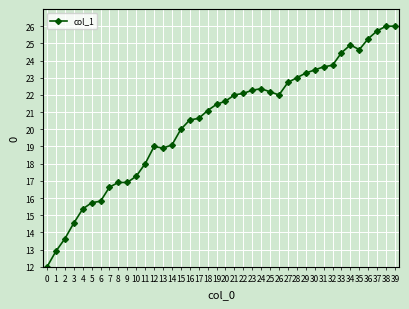

What is the difference between the values at 7 and 26?

5.4